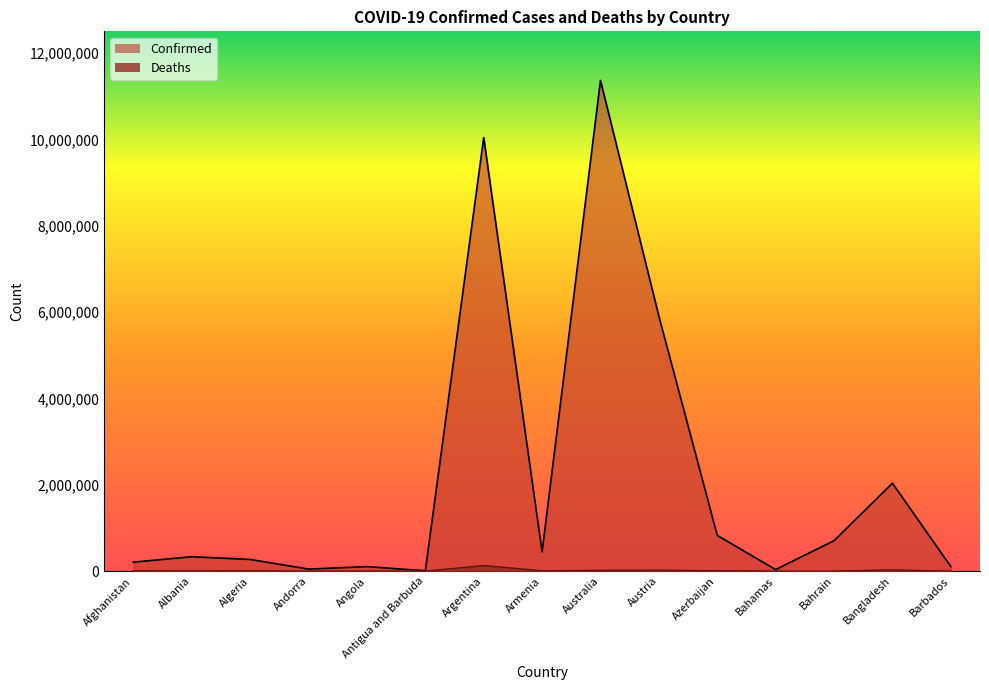

What is the label of the 3rd point from the right?

Bahrain